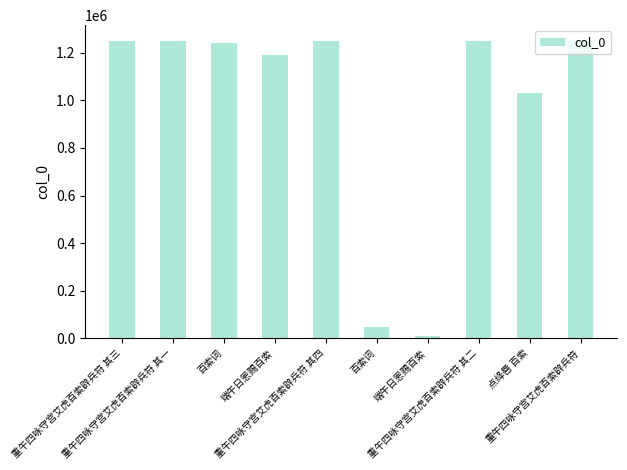

How many series are shown in this chart?

1